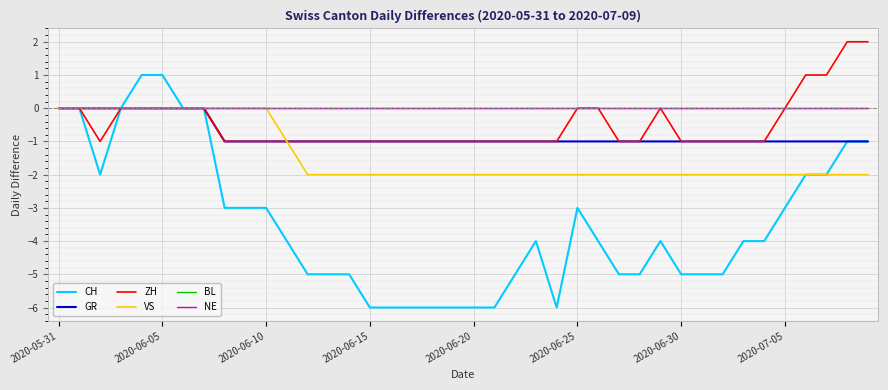

Is this an area chart (filled region under the line)?

No